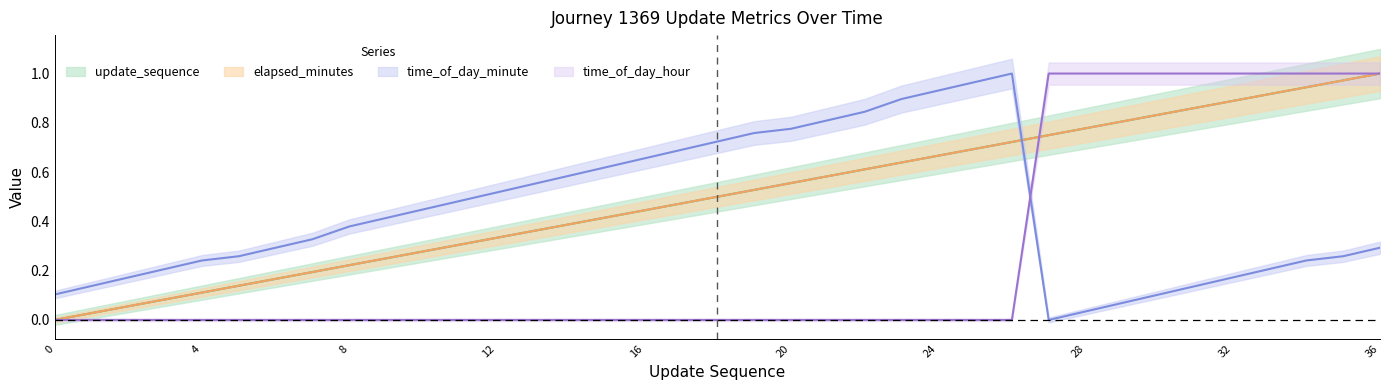

Reading left to right, what are all the values shown in this chart?

update_sequence: 0.0	0.0	0.1	0.1	0.1	0.1	0.2	0.2	0.2	0.2	0.3	0.3	0.3	0.4	0.4	0.4	0.4	0.5	0.5	0.5	0.6	0.6	0.6	0.6	0.7	0.7	0.7	0.8	0.8	0.8	0.8	0.9	0.9	0.9	0.9	1.0	1.0
elapsed_minutes: 0.0	0.0	0.1	0.1	0.1	0.1	0.2	0.2	0.2	0.2	0.3	0.3	0.3	0.4	0.4	0.4	0.4	0.5	0.5	0.5	0.6	0.6	0.6	0.6	0.7	0.7	0.7	0.8	0.8	0.8	0.8	0.9	0.9	0.9	0.9	1.0	1.0
time_of_day_minute: 0.1	0.1	0.2	0.2	0.2	0.3	0.3	0.3	0.4	0.4	0.4	0.5	0.5	0.6	0.6	0.6	0.7	0.7	0.7	0.8	0.8	0.8	0.8	0.9	0.9	1.0	1.0	0.0	0.0	0.1	0.1	0.1	0.2	0.2	0.2	0.3	0.3
time_of_day_hour: 0.0	0.0	0.0	0.0	0.0	0.0	0.0	0.0	0.0	0.0	0.0	0.0	0.0	0.0	0.0	0.0	0.0	0.0	0.0	0.0	0.0	0.0	0.0	0.0	0.0	0.0	0.0	1.0	1.0	1.0	1.0	1.0	1.0	1.0	1.0	1.0	1.0